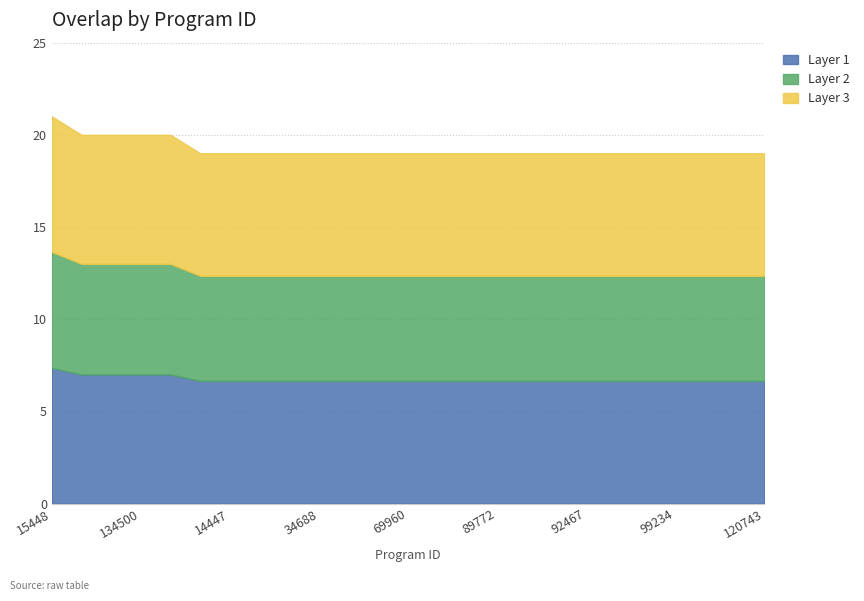

Where is the data nearest to the value 20?

84084